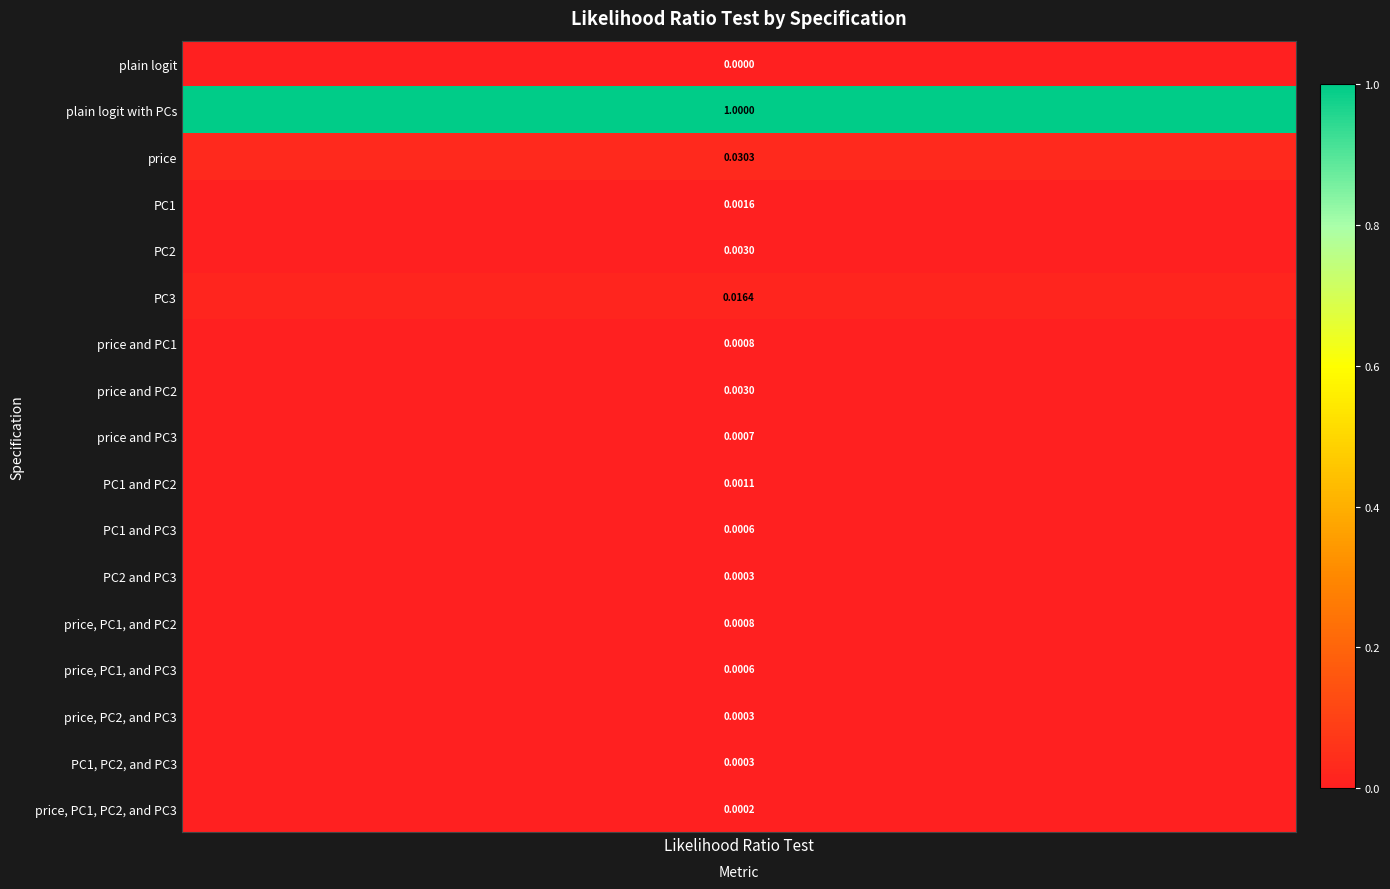

Rank the categories by value from lowest to highest.

plain logit, price, PC1, PC2, and PC3, PC2 and PC3, price, PC2, and PC3, PC1, PC2, and PC3, PC1 and PC3, price, PC1, and PC3, price and PC3, price and PC1, price, PC1, and PC2, PC1 and PC2, PC1, PC2, price and PC2, PC3, price, plain logit with PCs